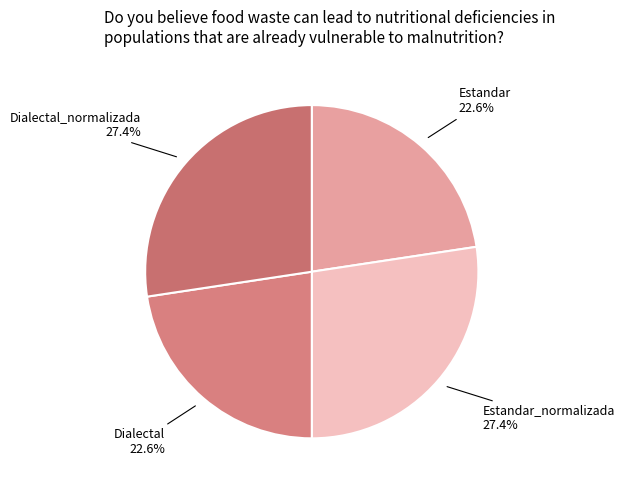

How many slices are in this pie chart?

4